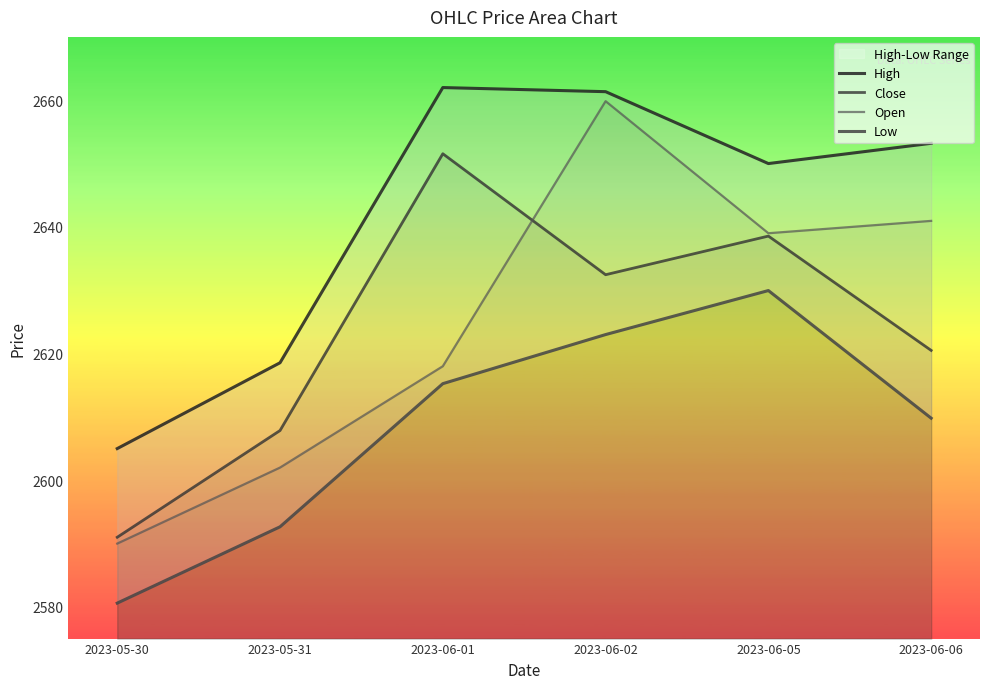

Reading right to left, list all the values displayed in this chart.

High: 2023-06-06=2653.2	2023-06-05=2650.0	2023-06-02=2661.3	2023-06-01=2662.0	2023-05-31=2618.6	2023-05-30=2605.0
Close: 2023-06-06=2620.5	2023-06-05=2638.6	2023-06-02=2632.4	2023-06-01=2651.6	2023-05-31=2607.8	2023-05-30=2591.0
Open: 2023-06-06=2640.9	2023-06-05=2639.0	2023-06-02=2659.8	2023-06-01=2618.0	2023-05-31=2602.0	2023-05-30=2590.0
Low: 2023-06-06=2609.8	2023-06-05=2629.9	2023-06-02=2623.0	2023-06-01=2615.2	2023-05-31=2592.7	2023-05-30=2580.6